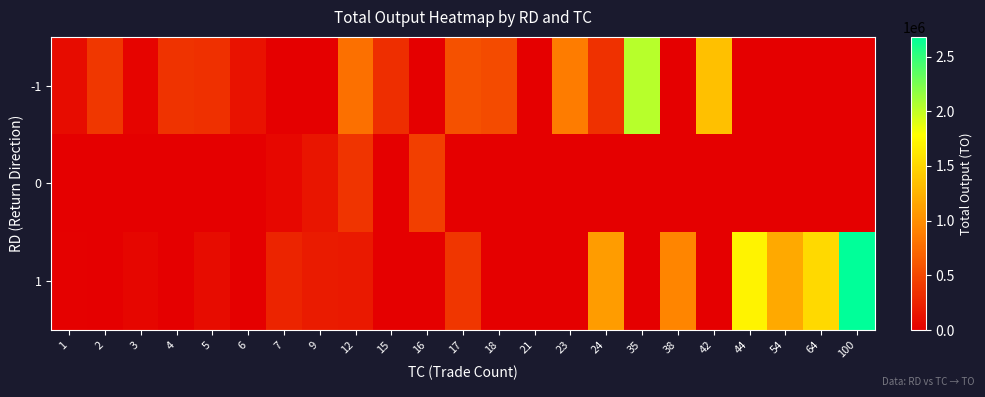

At 100, list the series in order from smallest to largest.

-1, 0, 1